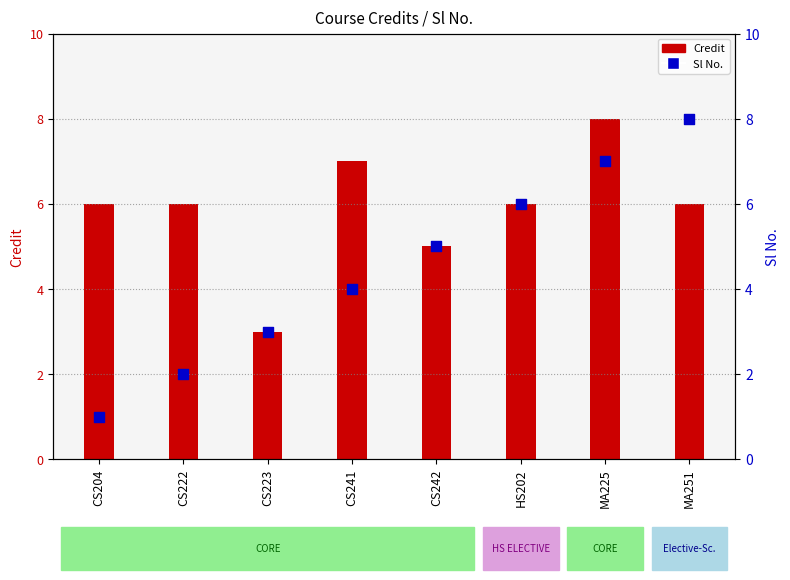

What is the change in value from CS204 to CS223?

+2